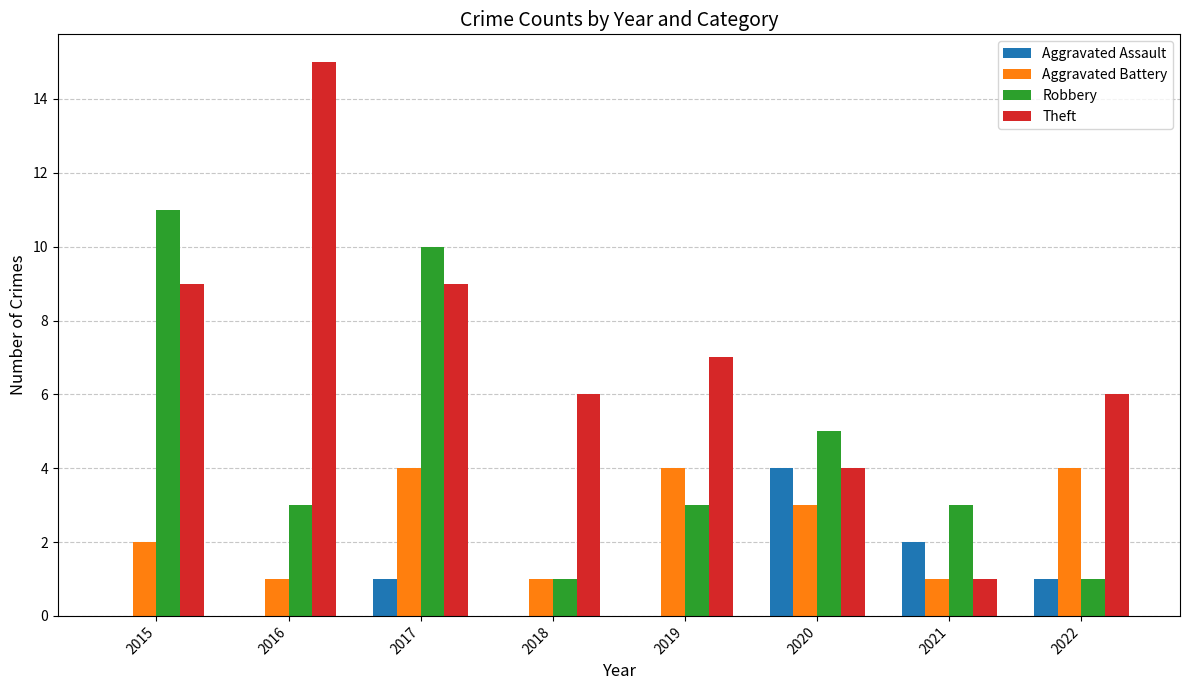

Which series has the largest total across all categories?

Theft